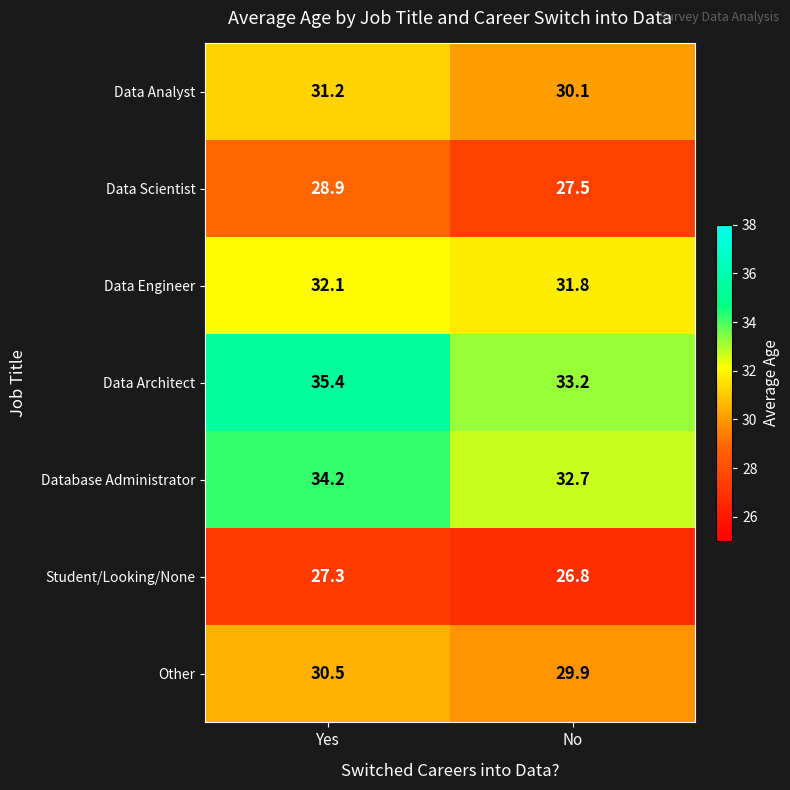

Is it true that Other equals 7.5 at Yes?

False